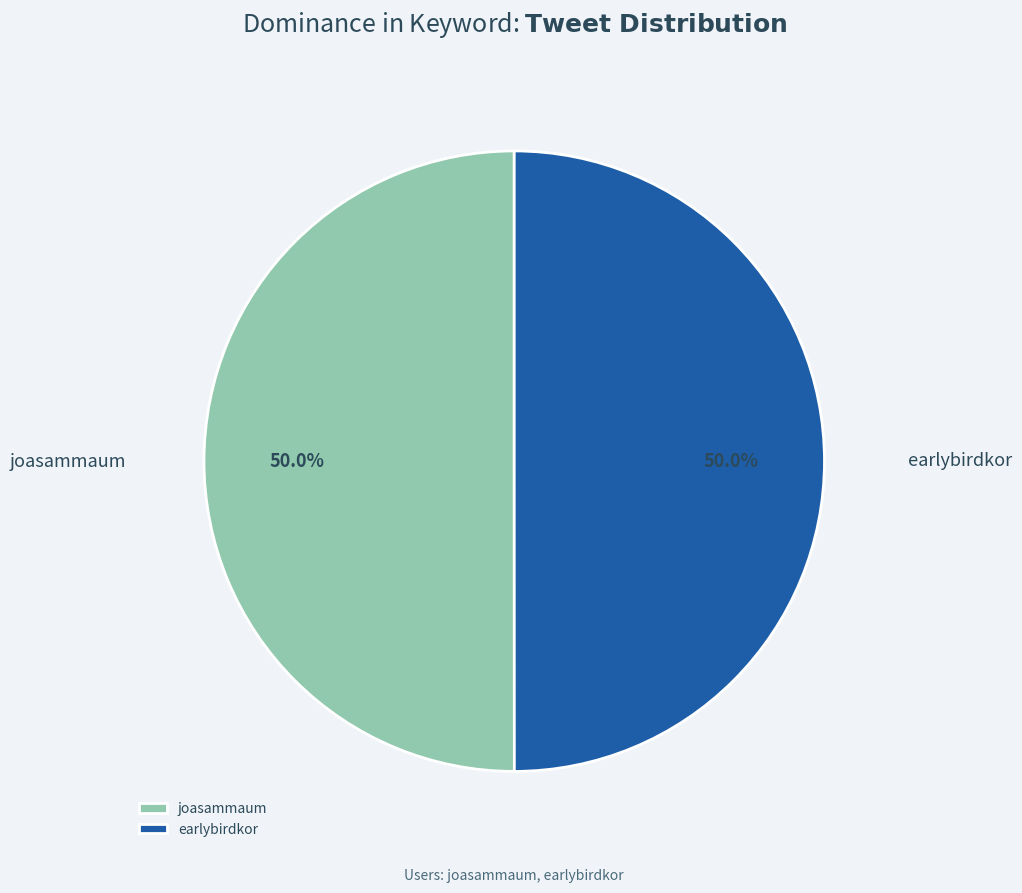

Approximately how many times larger is the value at earlybirdkor compared to joasammaum?

1.0